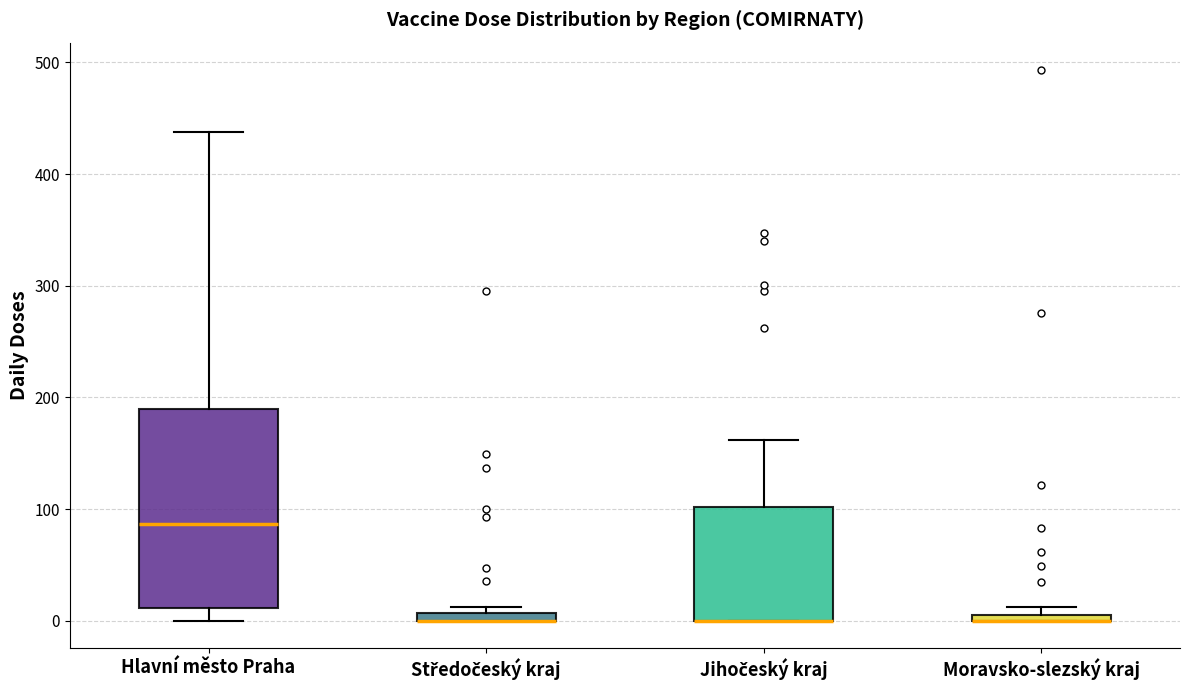

Where is the upper edge of the box for Jihočeský kraj on the y-axis? The values are not printed on the chart, so give them approximately, as read against the axis.

100